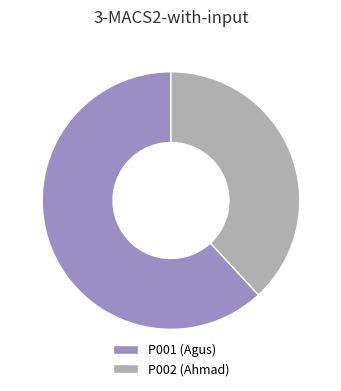

The P001 (Agus) slice represents 62% of the pie. True or false?

True